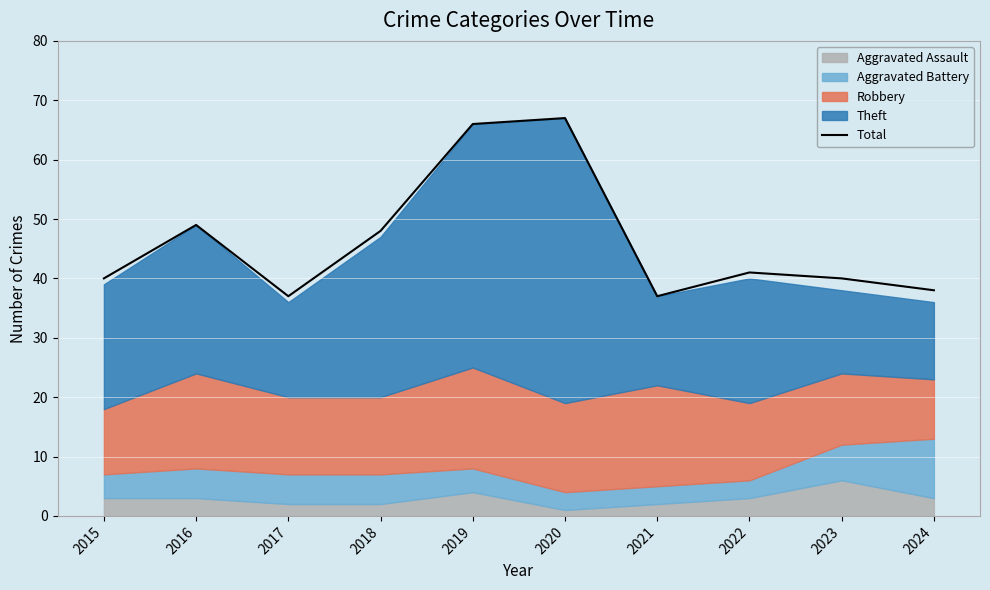

Between 2016 and 2024, which is larger?

2016